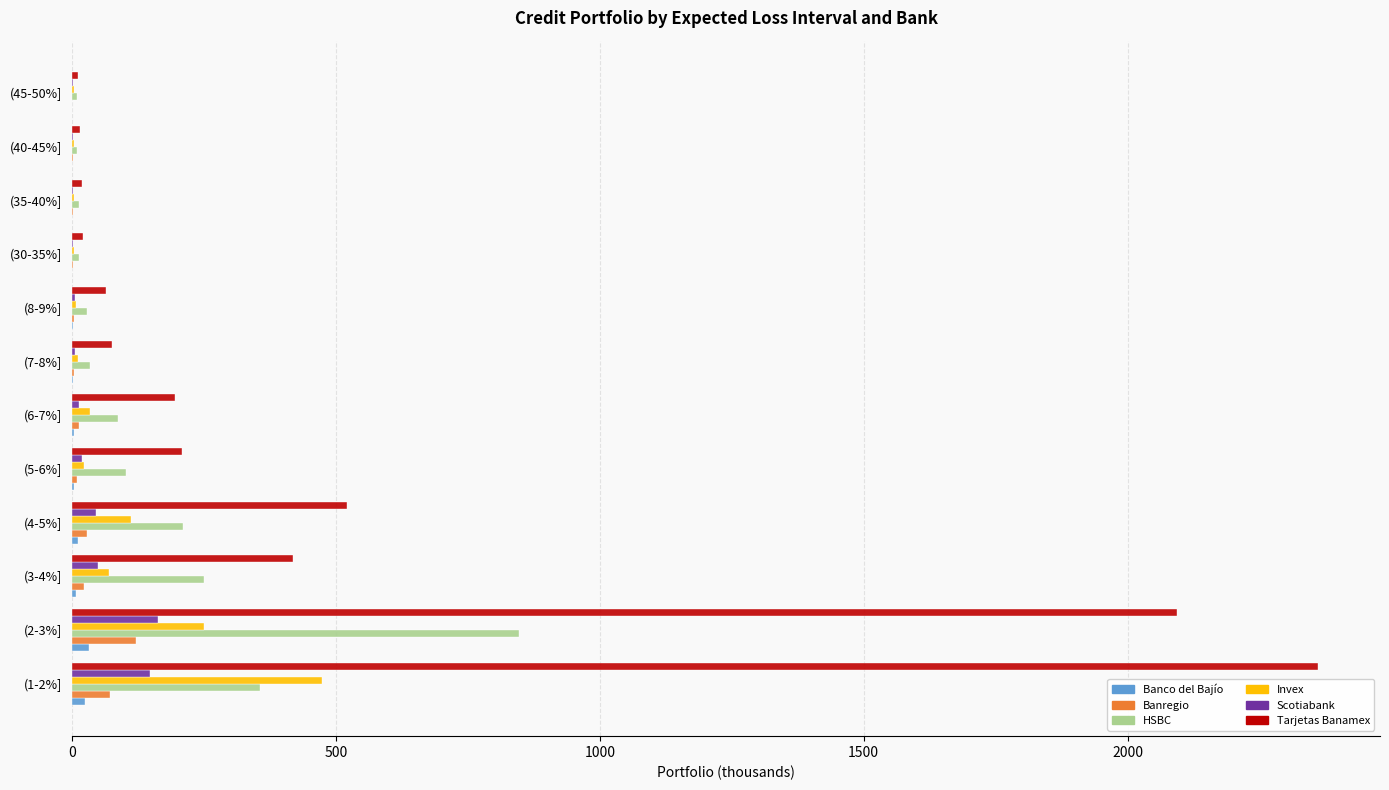

What is the sum of all HSBC values?

1962.9